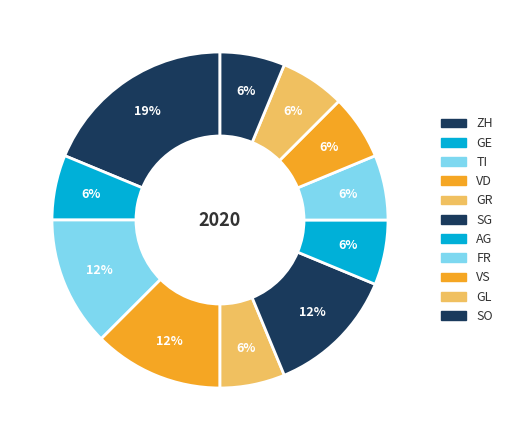

How much of the chart is everything except VS?

96.7%